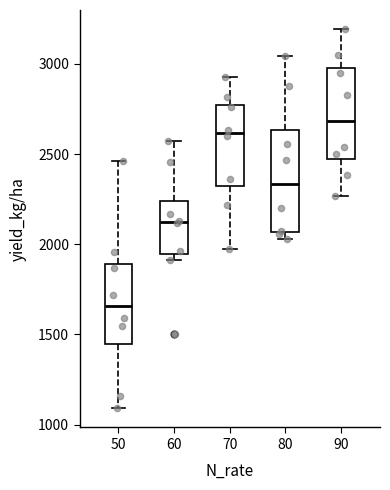

Reading left to right, read every box against the y-axis: the position of its median line, the range the box covers, and the ends of its whiskers. The values are not printed on the chart, so give them approximately, as read against the axis.

50: median 1650, box 1450 to 1900, whiskers 1100 to 2450
60: median 2150, box 1950 to 2250, whiskers 1900 to 2550
70: median 2600, box 2300 to 2750, whiskers 1950 to 2950
80: median 2350, box 2050 to 2650, whiskers 2050 (just below the box's lower edge) to 3050
90: median 2700, box 2450 to 3000, whiskers 2250 to 3200